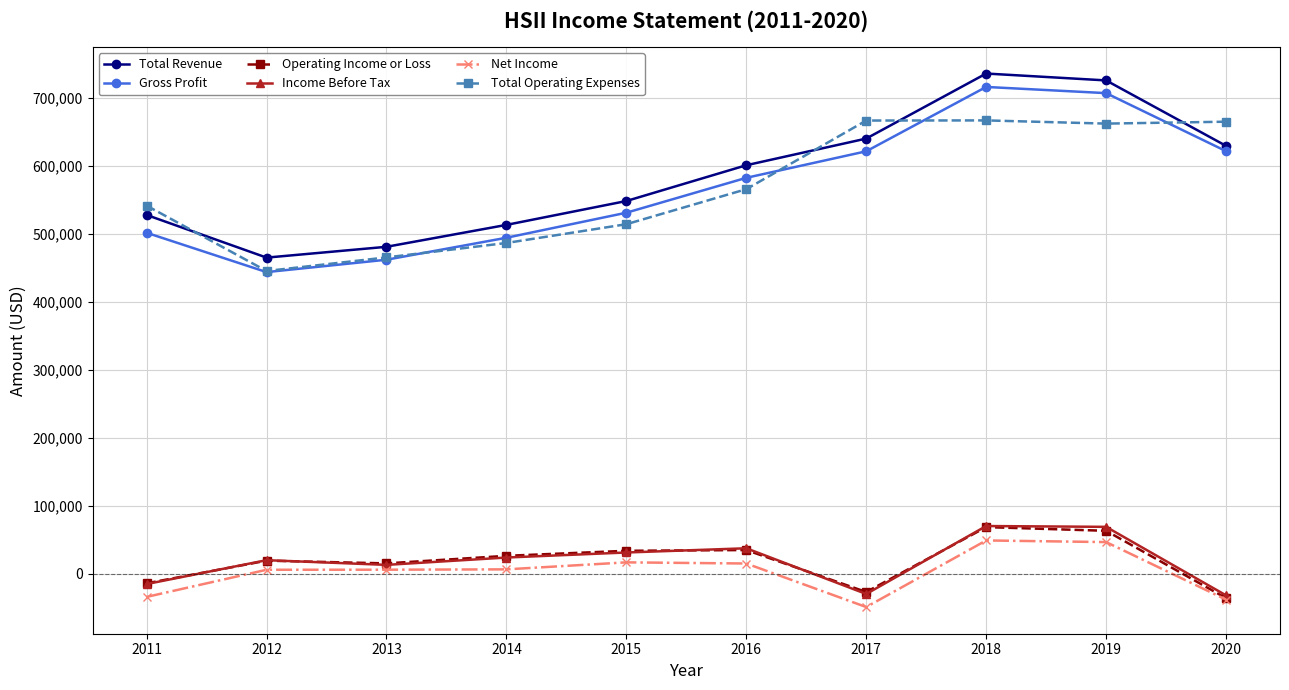

Count the number of data series in this chart.

6